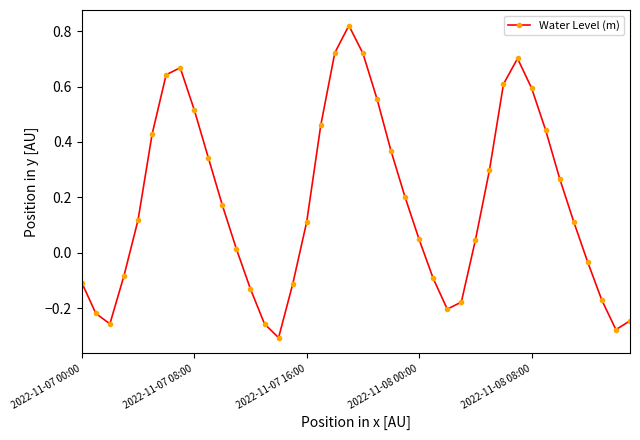

How many points are lower than both their immediate neighbors (excluding endpoints)?

4